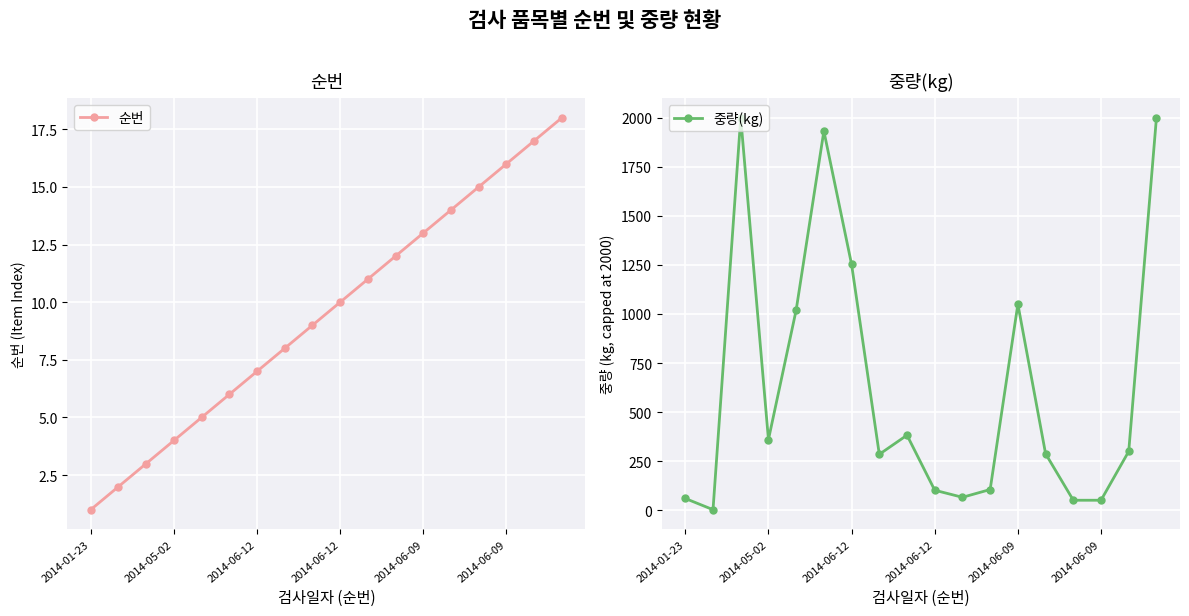

Reading left to right, what are all the values shown in this chart?

순번: 1.0	2.0	3.0	4.0	5.0	6.0	7.0	8.0	9.0	10.0	11.0	12.0	13.0	14.0	15.0	16.0	17.0	18.0
중량(kg): 60.0	3.0	2000.0	360.0	1020.0	1932.0	1252.5	285.0	382.5	102.0	66.0	105.6	1050.0	288.0	51.0	51.0	300.0	2000.0